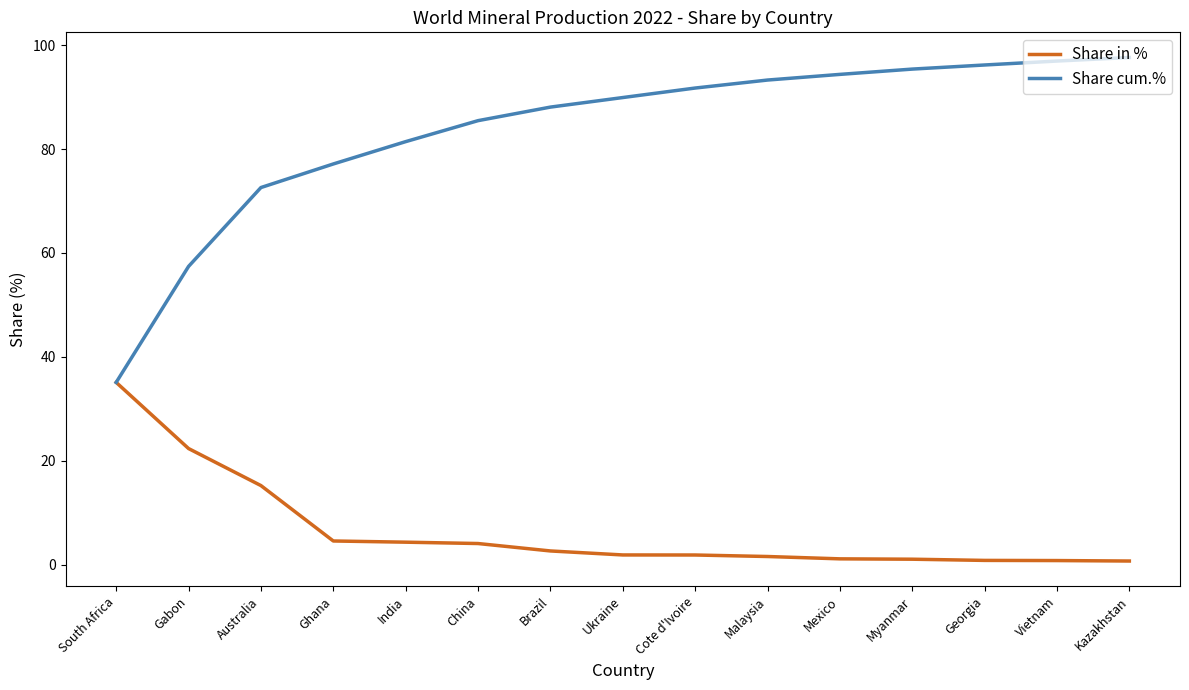

Is it true that Share cum.% equals 57.1 at South Africa?

False